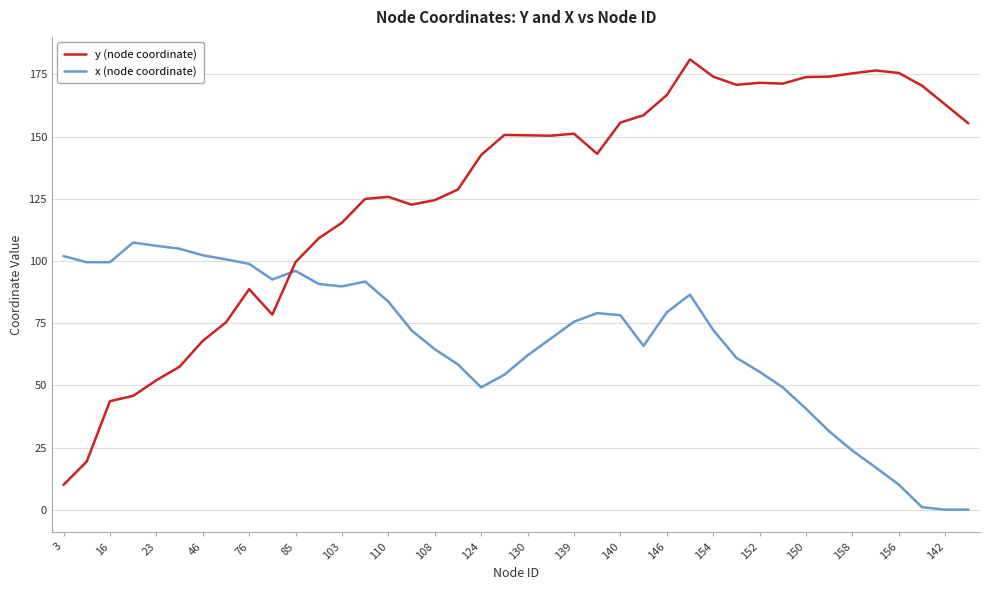

How many categories are shown in the chart?

40